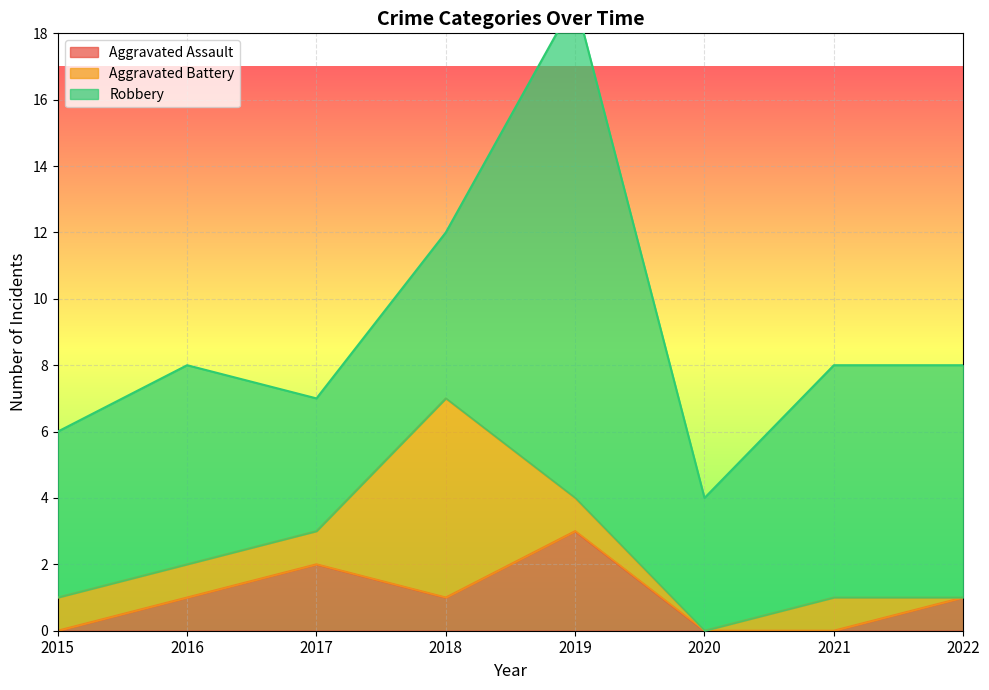

Is it true that Aggravated Assault equals 0 at 2021?

True